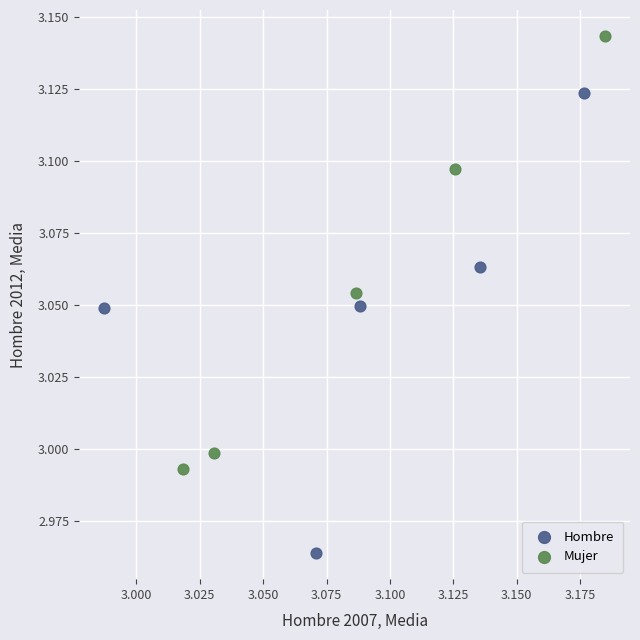

Which series contains the highest Y value?

Mujer